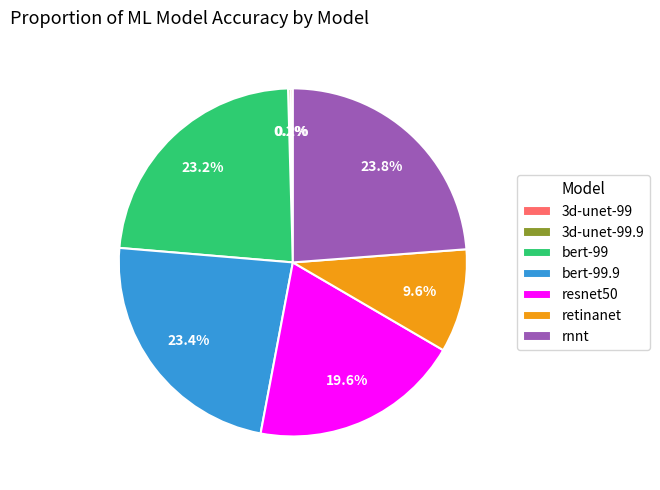

To the nearest percent, what is the average slice percentage?

14%